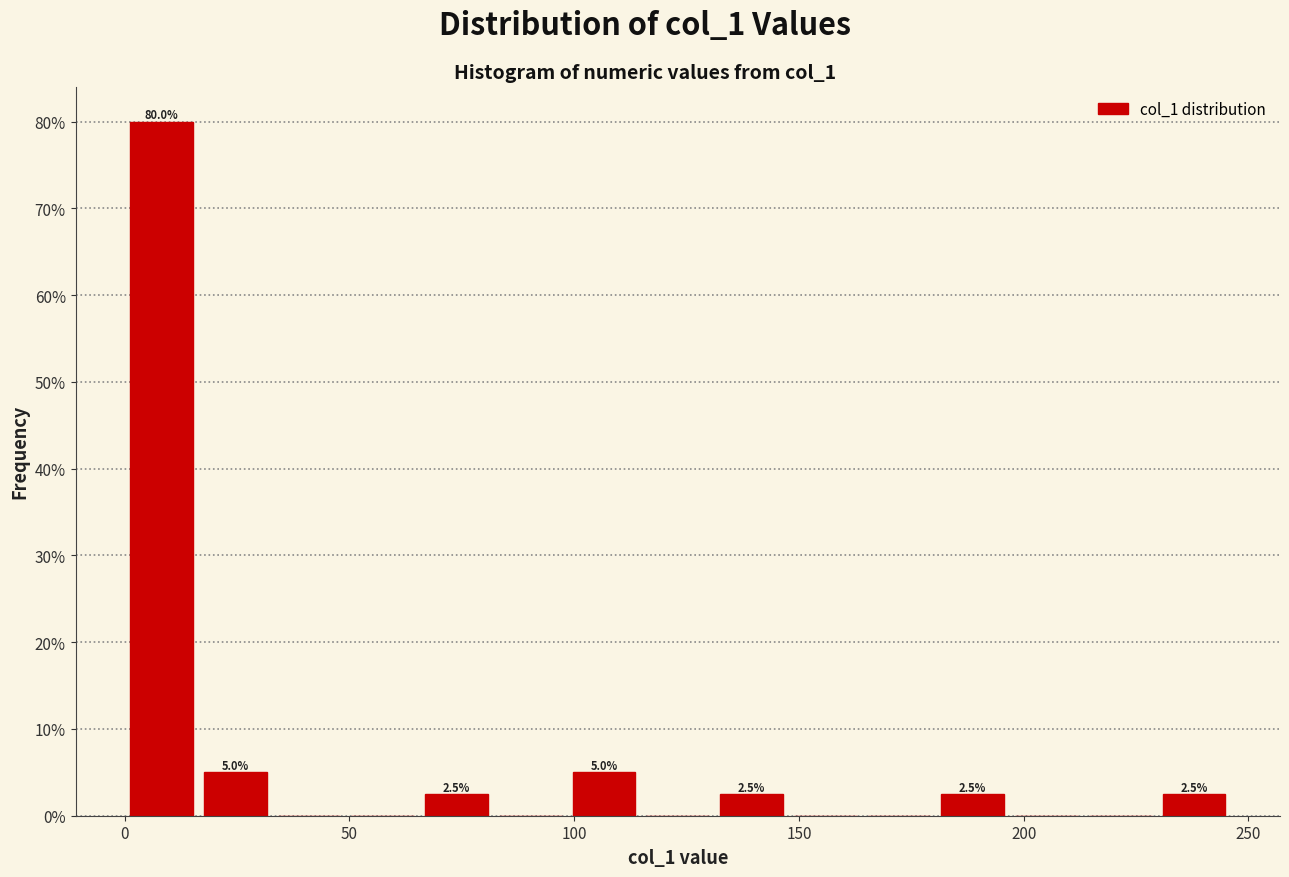

Around what value on the x-axis is the tallest bar? Give the approximate position of its centre, as read against the axis.

10